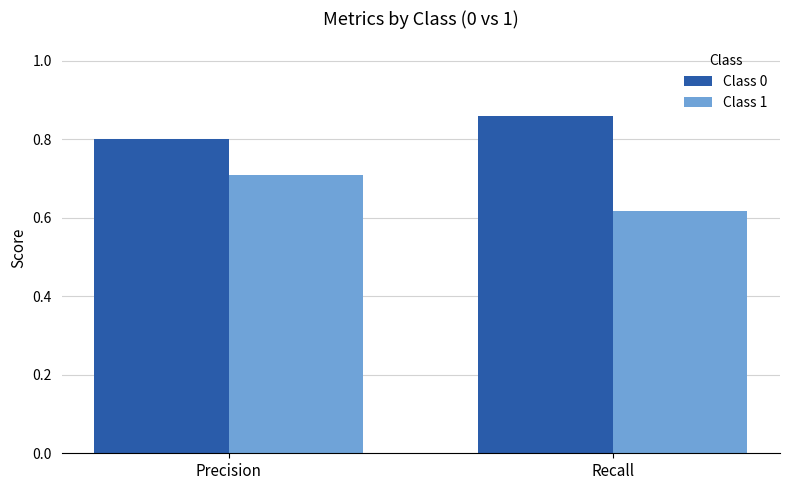

What is the total value across all series at Recall?

1.5